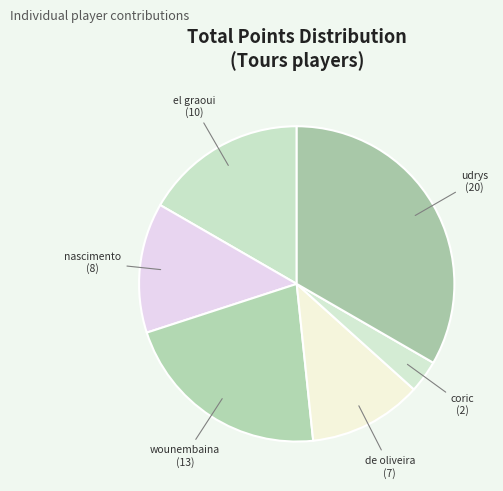

Rank the categories by value from lowest to highest.

coric zeljko, de oliveira montes da silva petrus, nascimento dos santos leandro, el graoui zouheir, wounembaina nathan, udrys artur